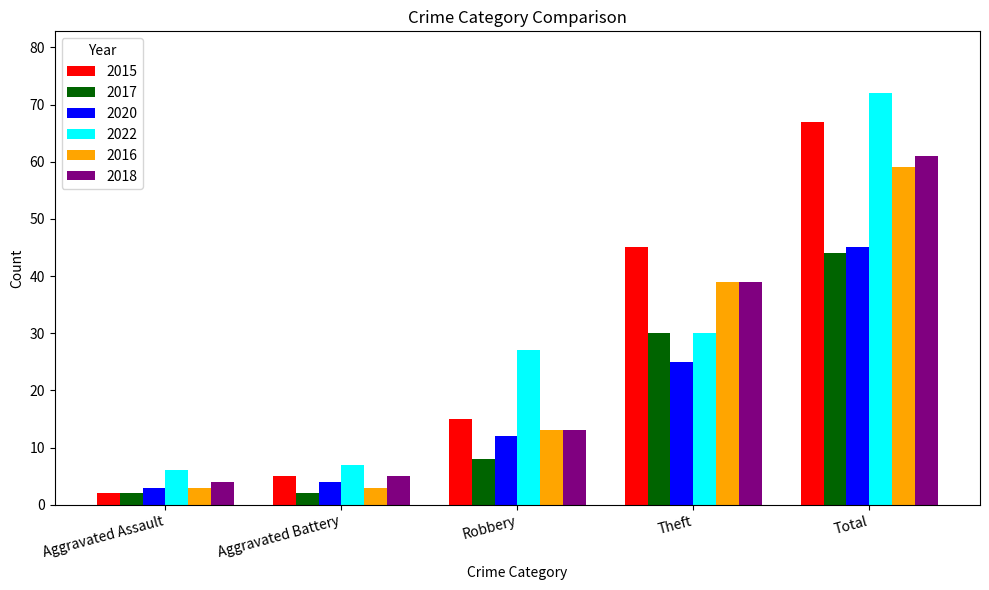

Which series has the largest total across all categories?

2022